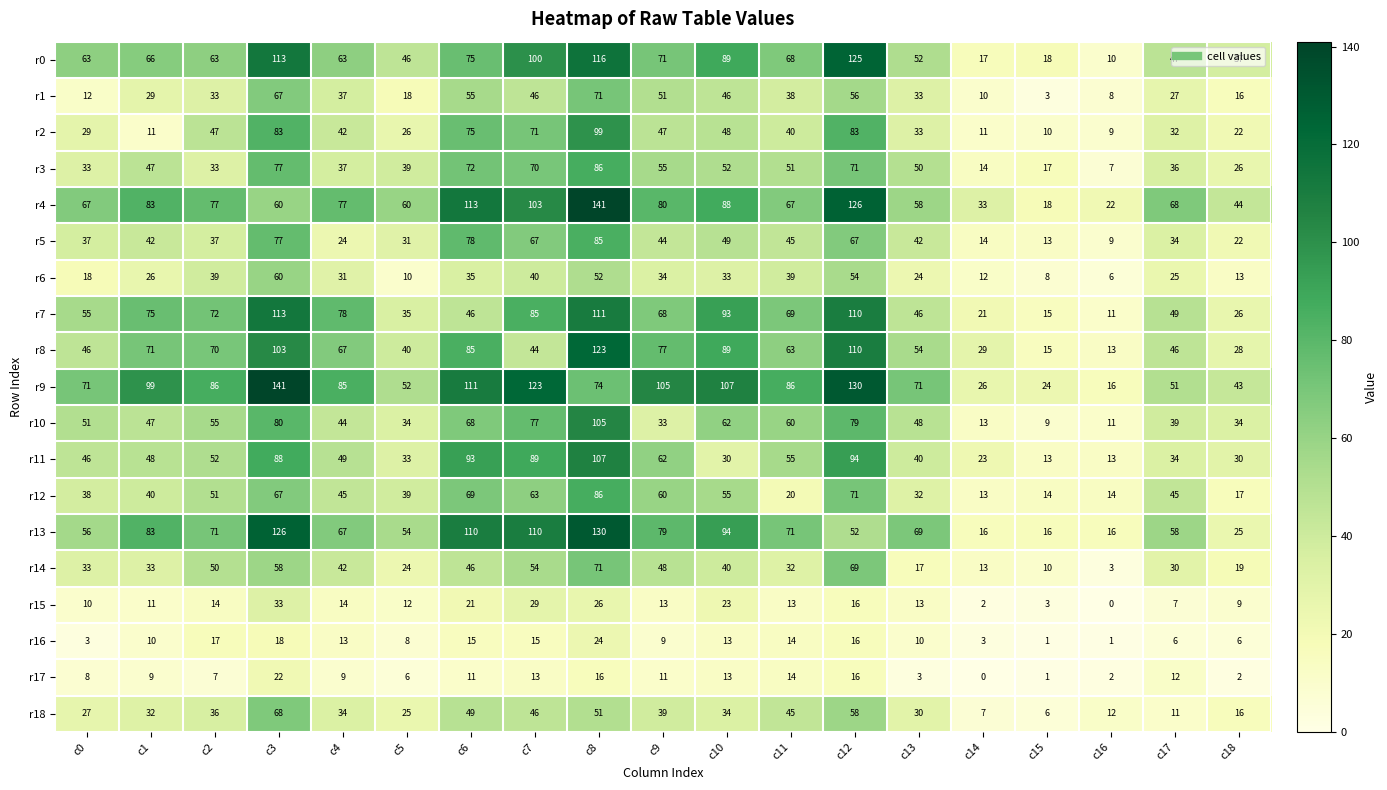

Where is r6 nearest to the value 33?

c10